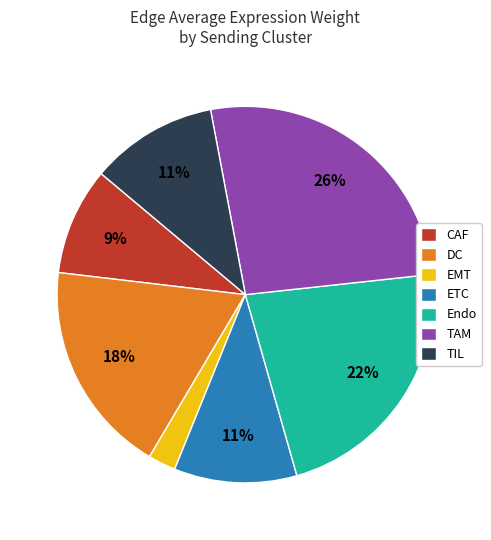

To the nearest percent, what portion does TIL represent?

11%